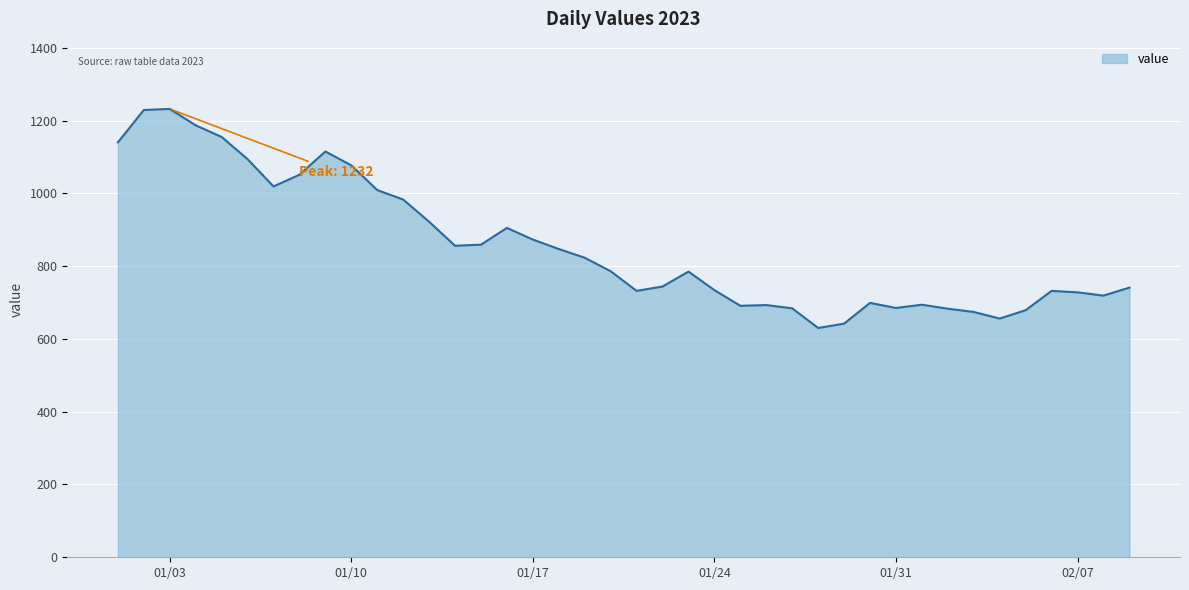

What is the difference between the maximum and second lowest values?

590